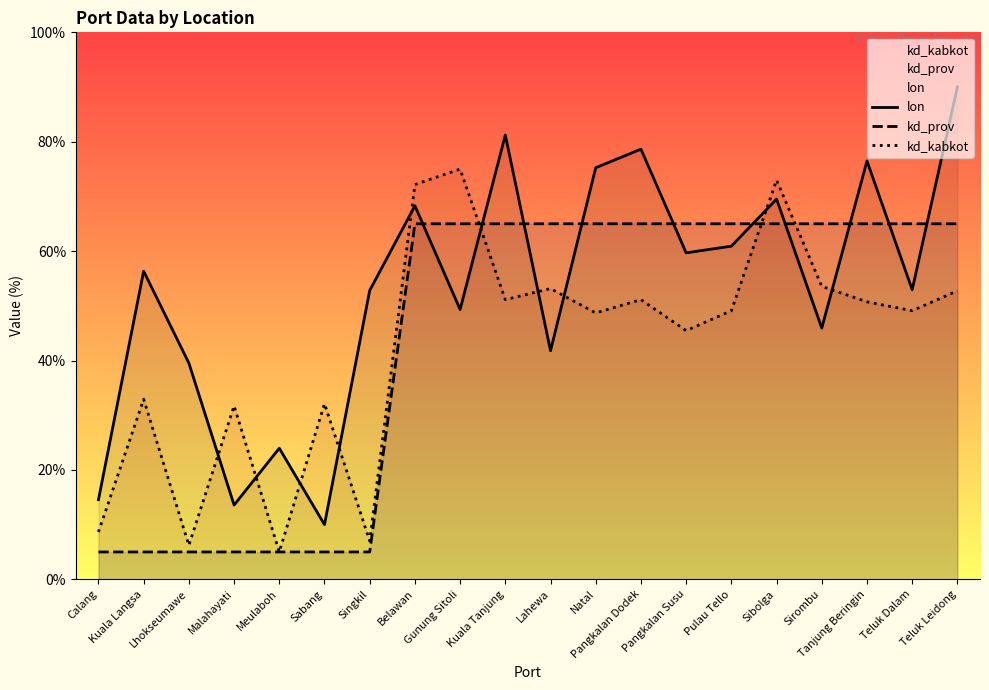

What is the approximate value of lon at Teluk Dalam?

52.9